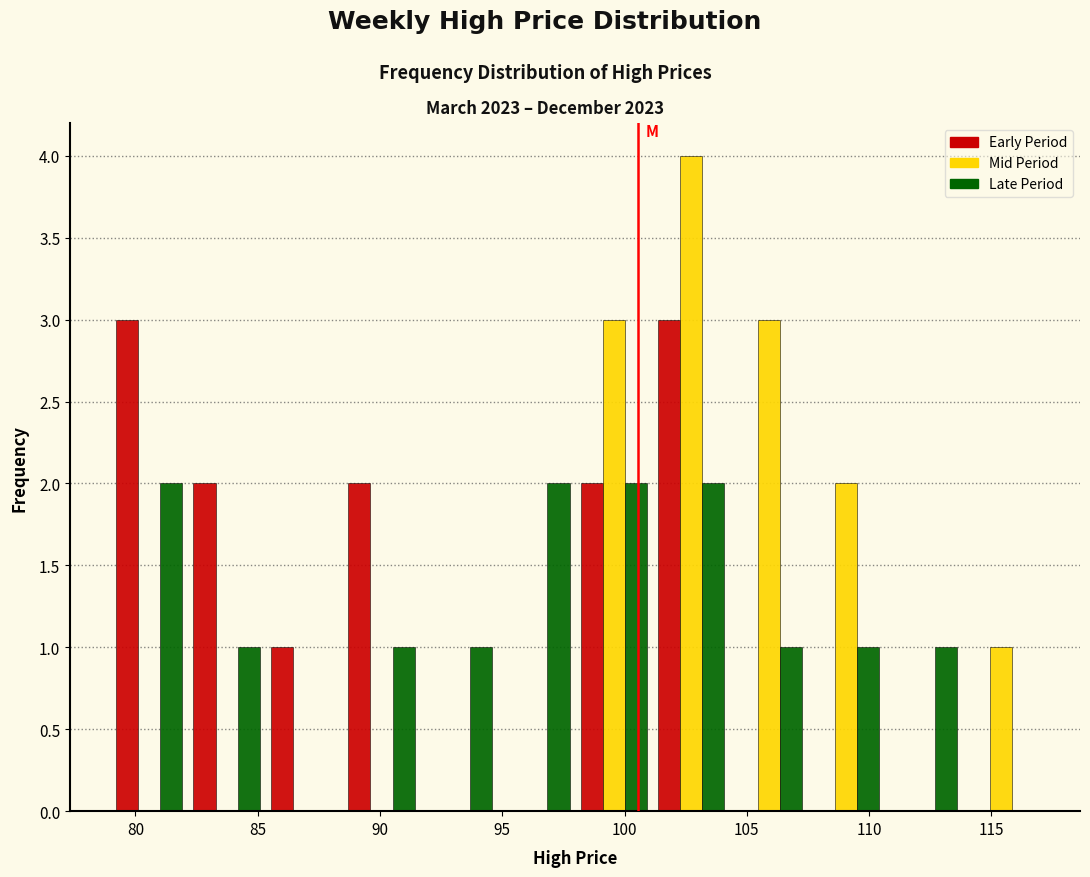

What is the height of the Early Period bar covering 101.0 to 104.5 on the x-axis? Neither the bar edges nor the heights are printed on the chart, so give them approximately, as read against the axes.

3